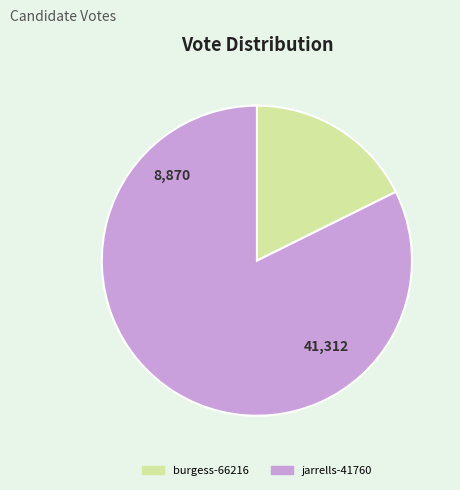

True or false: burgess-66216 accounts for 18% of the total.

True